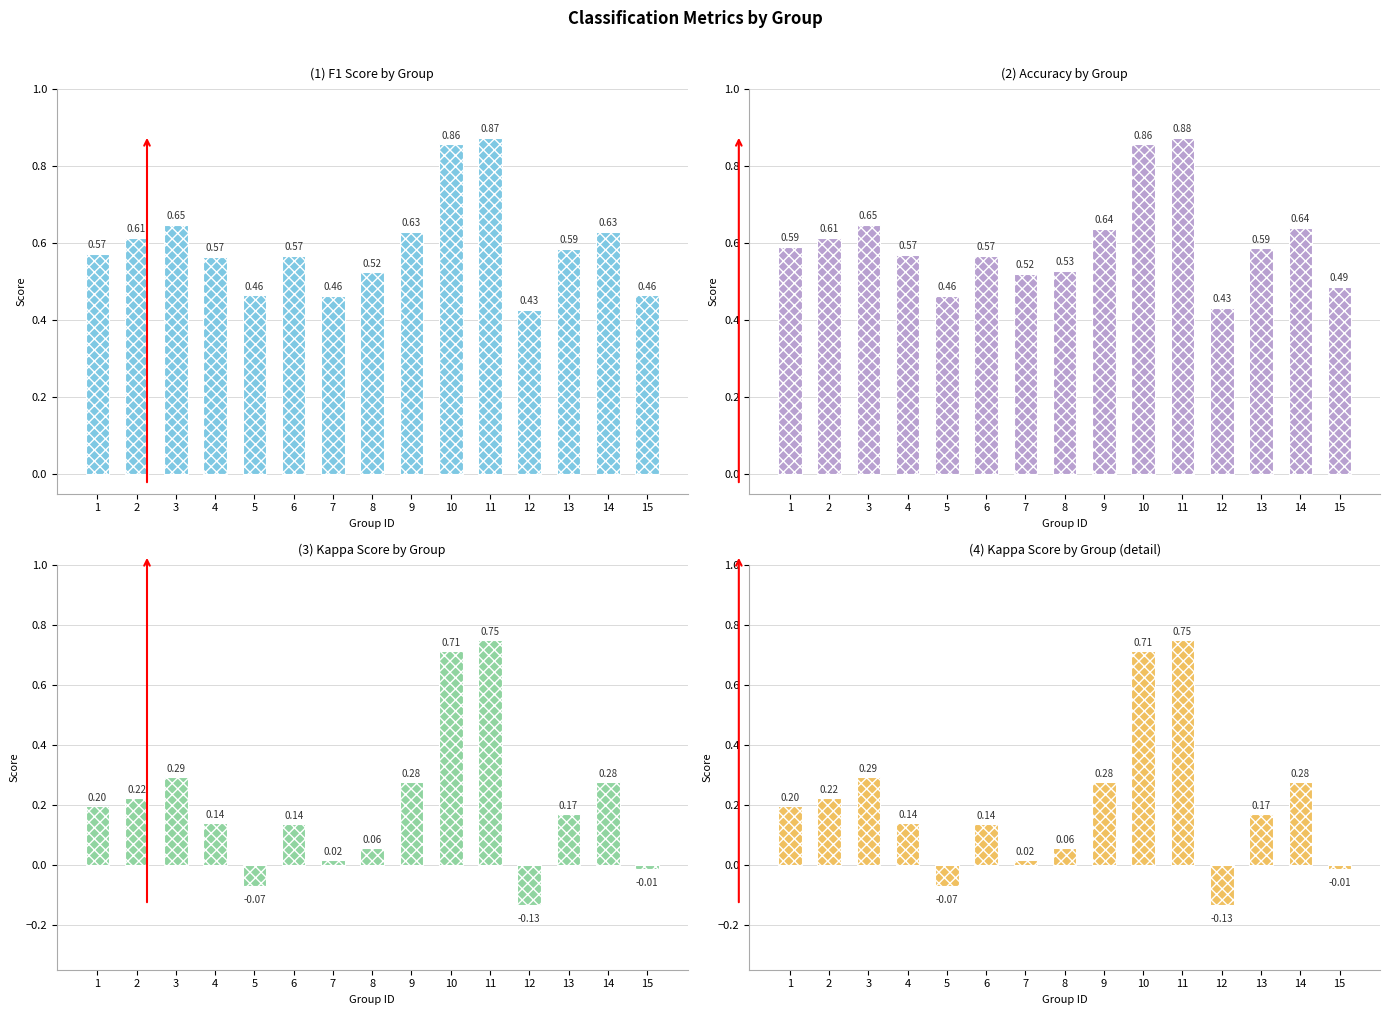

How many values in (3) Kappa Score by Group are below zero?

3